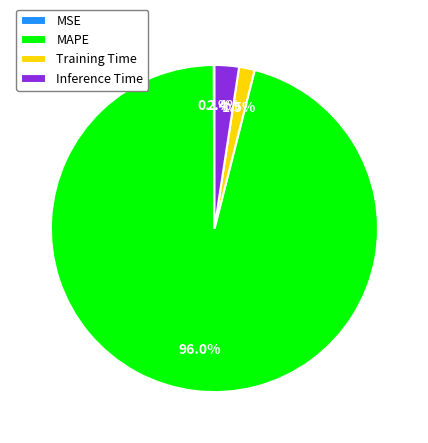

Which slice is the largest?

MAPE